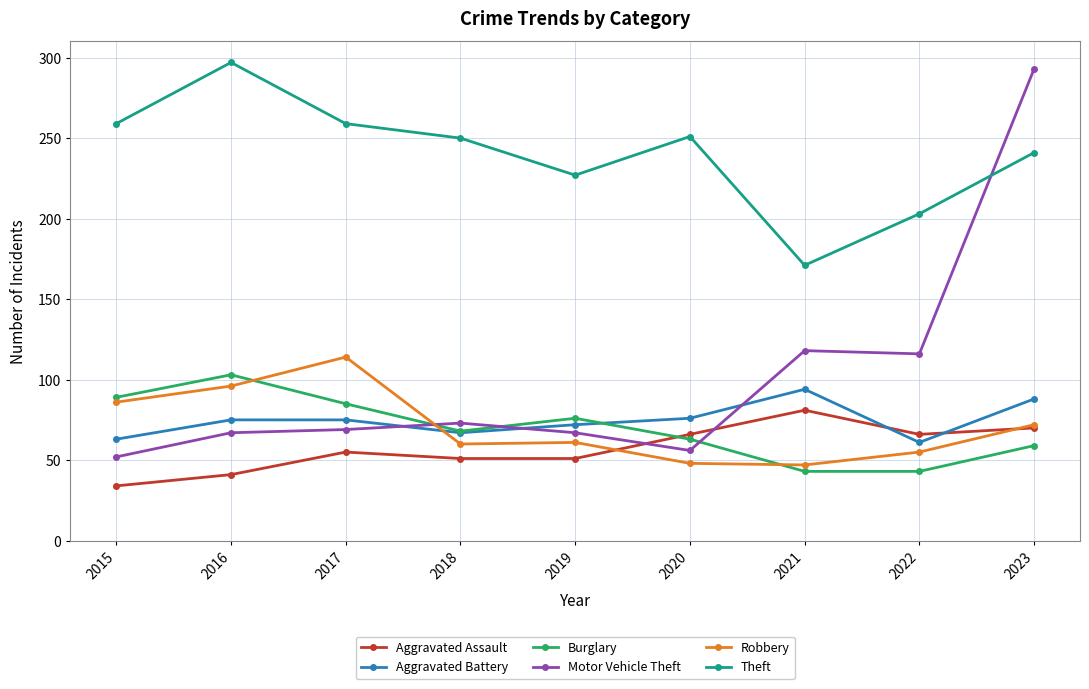

Which series has the largest range (max minus min)?

Motor Vehicle Theft